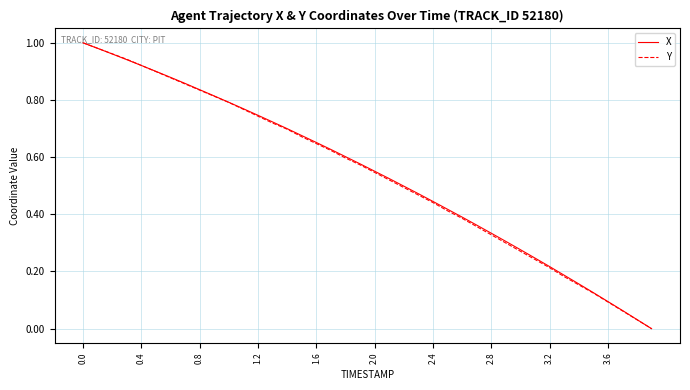

Rank the series by their maximum value, from highest to lowest.

X, Y